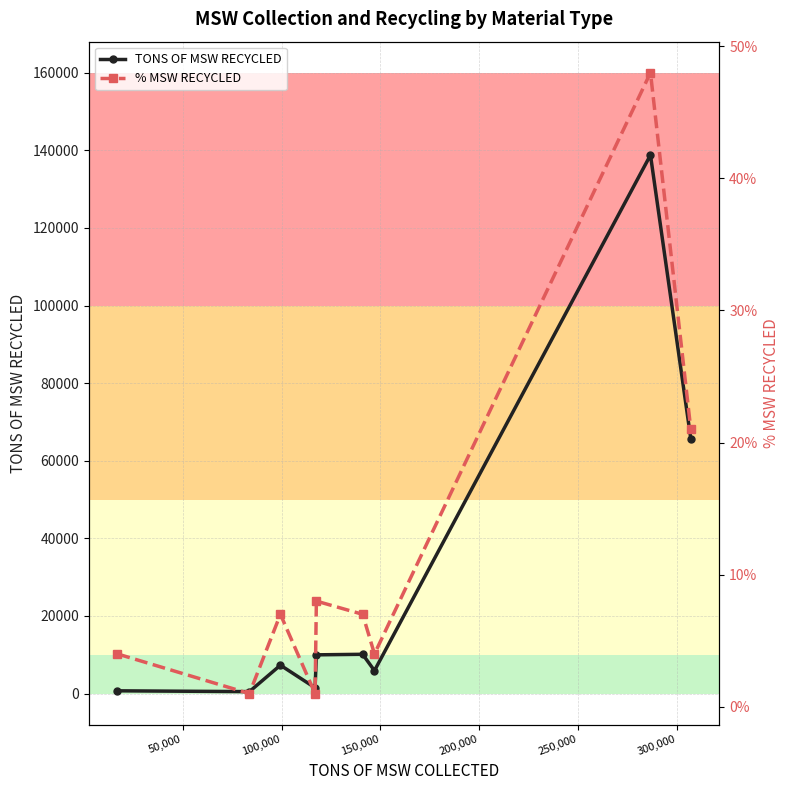

Does the chart have visible grid lines?

Yes